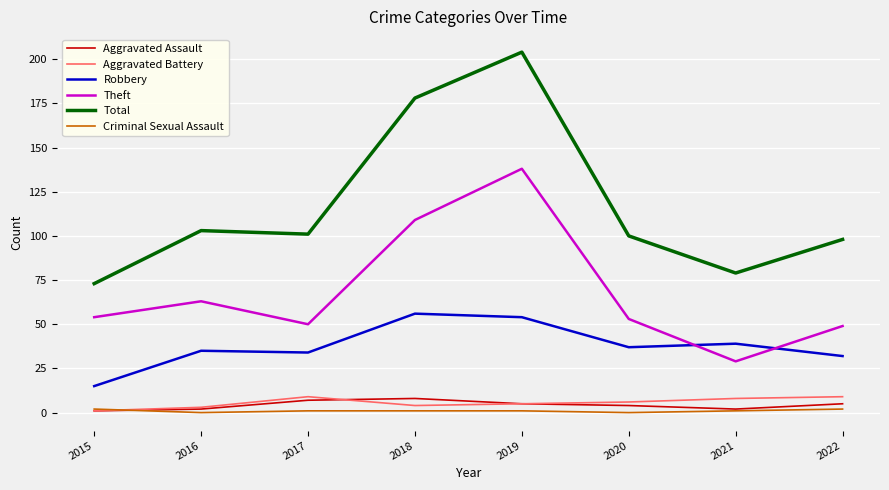

At how many categories does at least one series exceed 77?

7